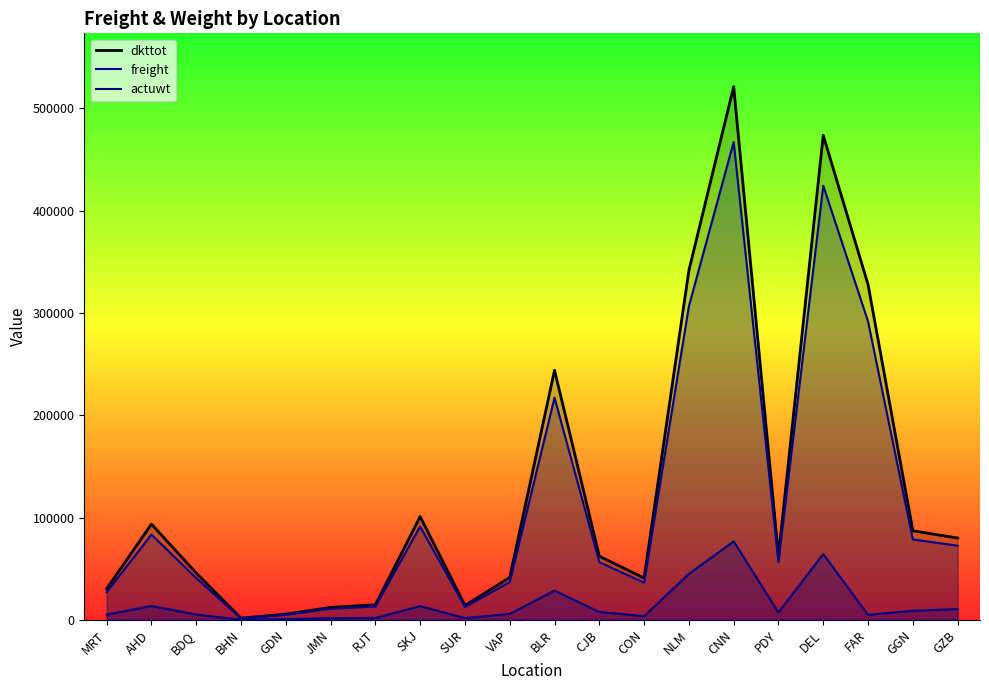

At BDQ, list the series in order from largest to smallest.

dkttot, freight, actuwt